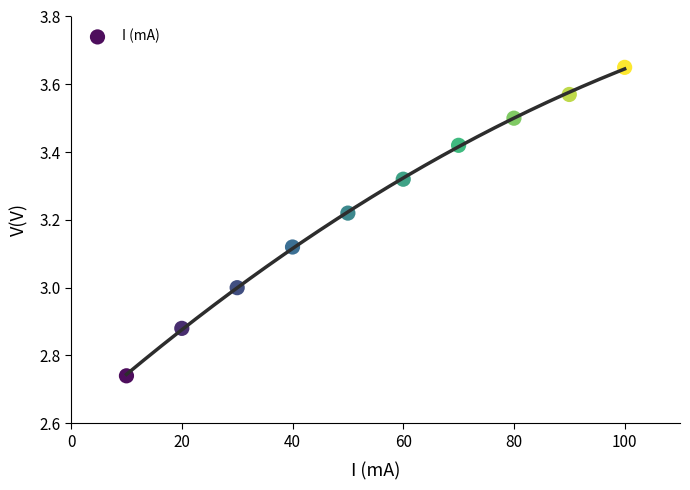

What is the average X value?

55.0